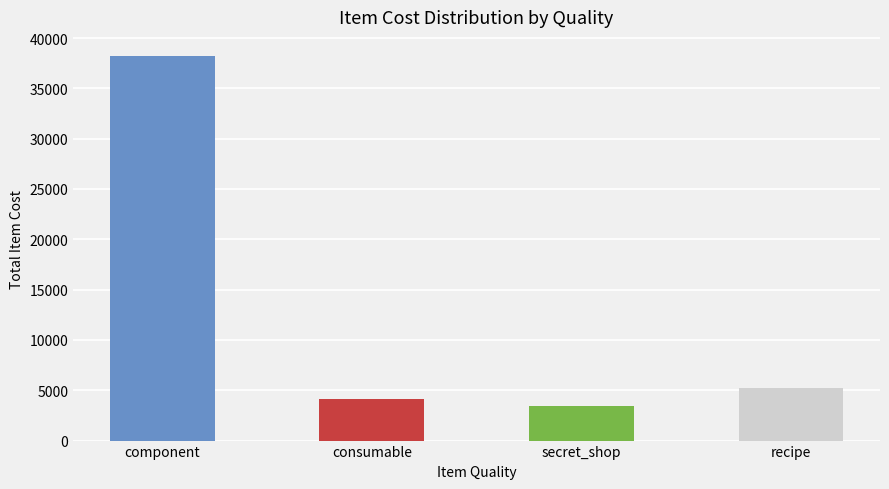

What position from the left is secret_shop?

3